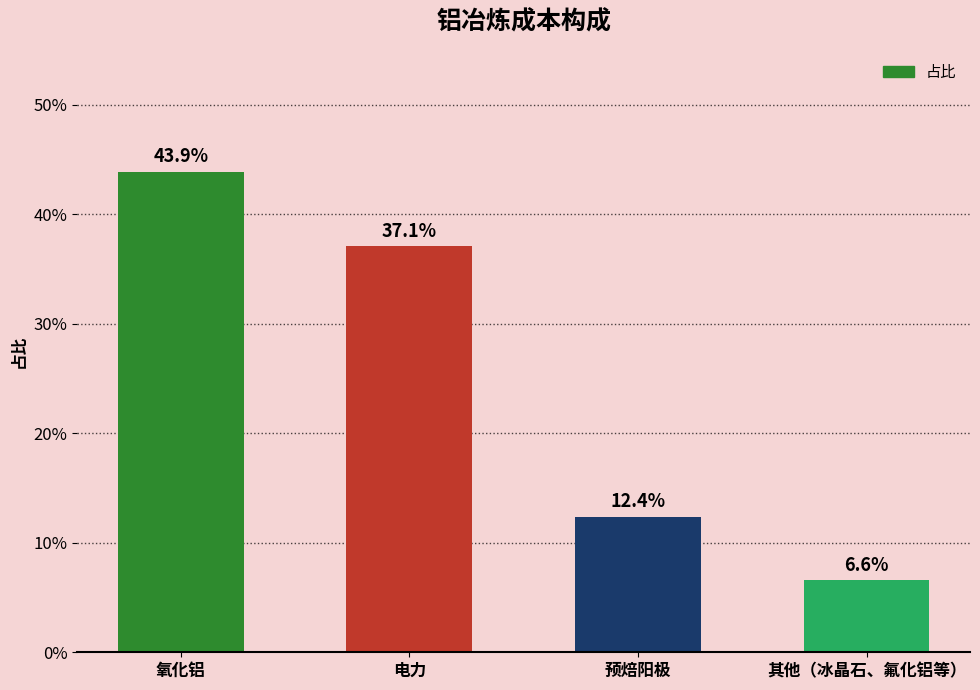

What is the sum of the values at 预焙阳极 and 电力?

0.5